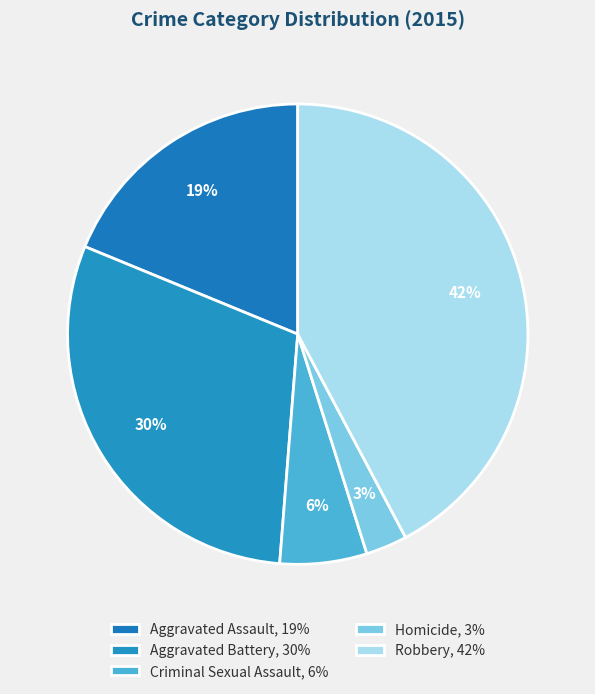

True or false: Aggravated Assault accounts for 33% of the total.

False